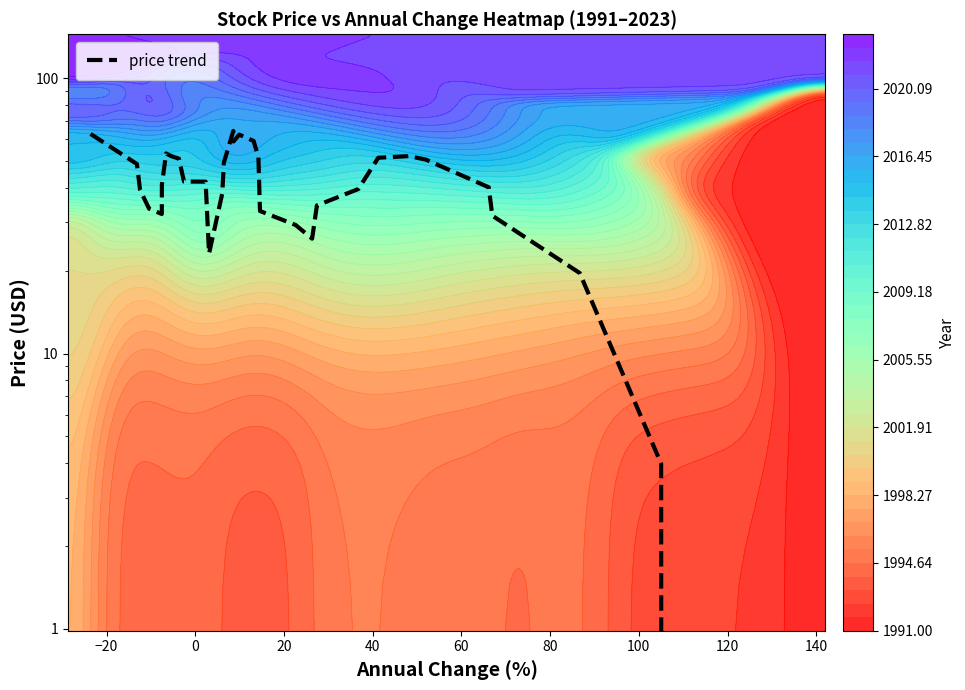

What is the maximum value shown in the chart?

64.4